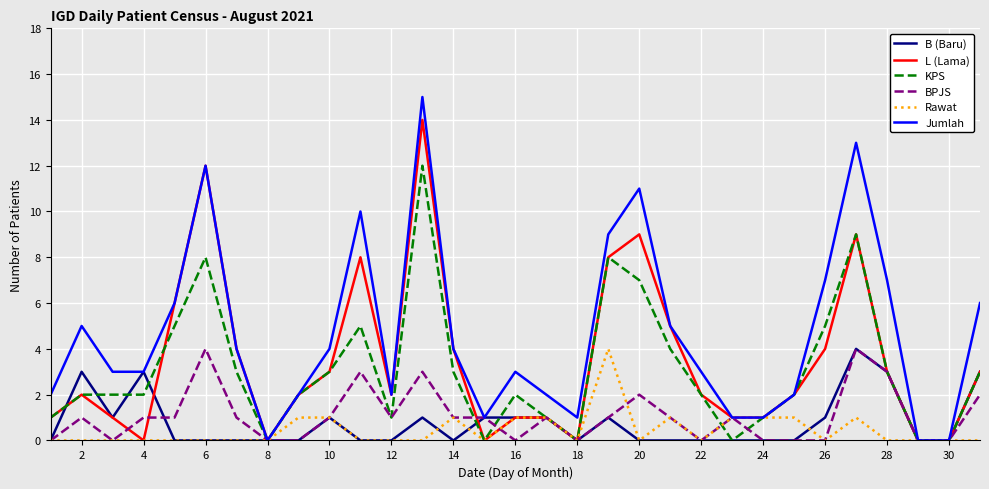

True or false: L (Lama) has more than 2 points higher than both neighbors.

True